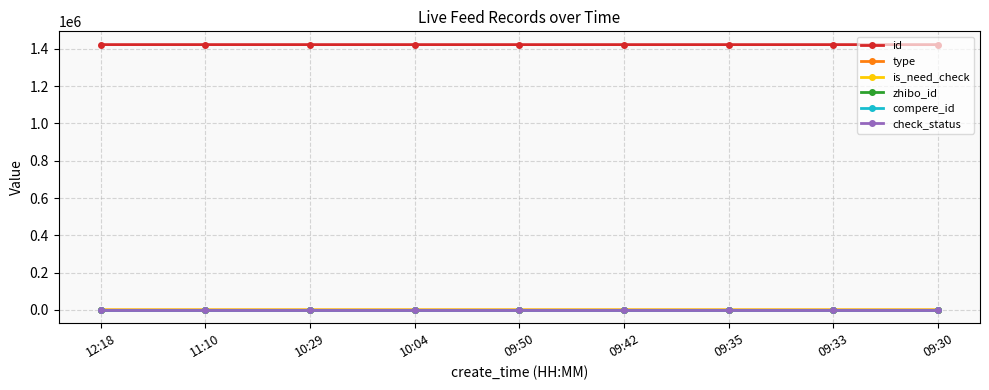

What is the highest value of the check_status series?

1